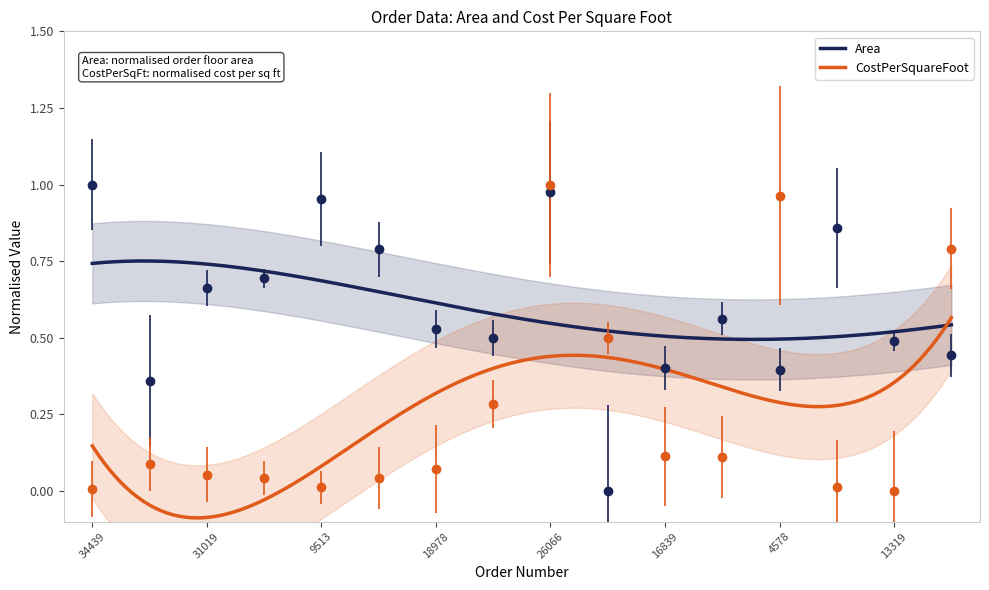

Is the value of Area at 3624 greater than the value of CostPerSquareFoot at 20664?

Yes